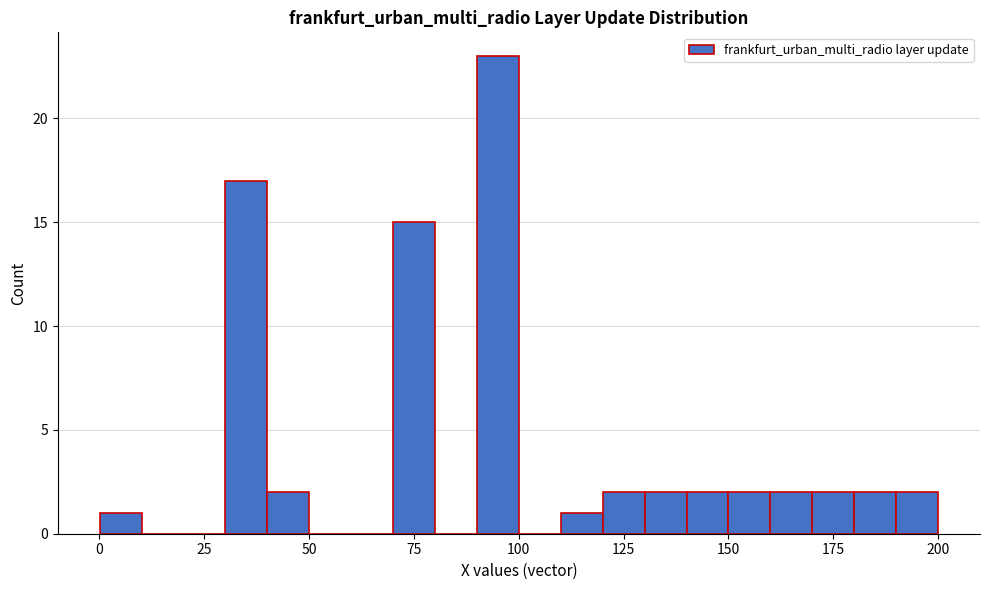

Read against the x-axis, roughly where is the centre of the tallest bar?

95